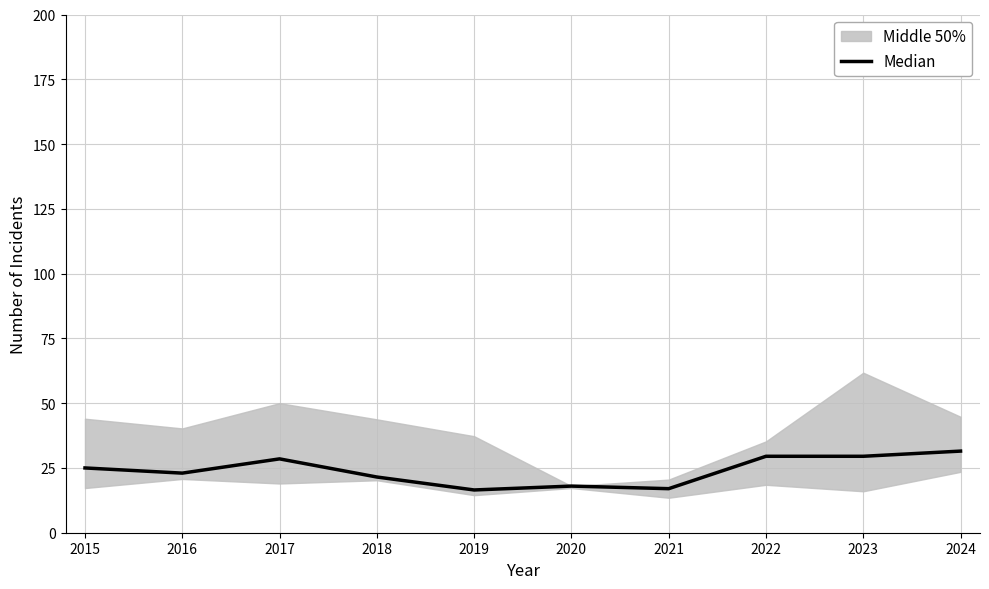

At which label does the data first exceed 25?

2017